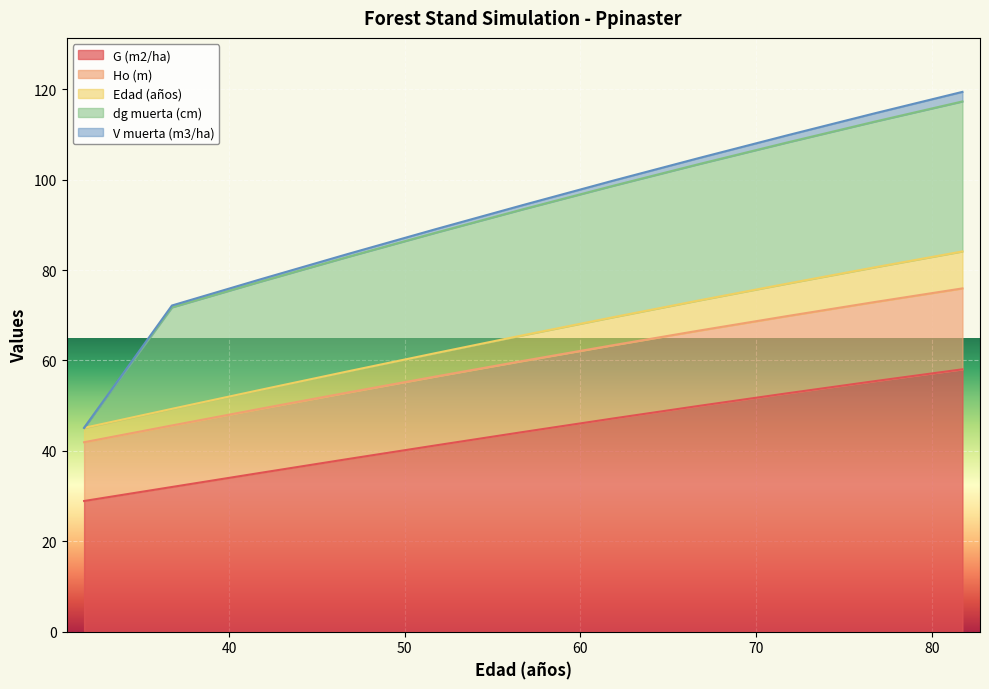

Which series has the widest spread of values?

G (m2/ha)